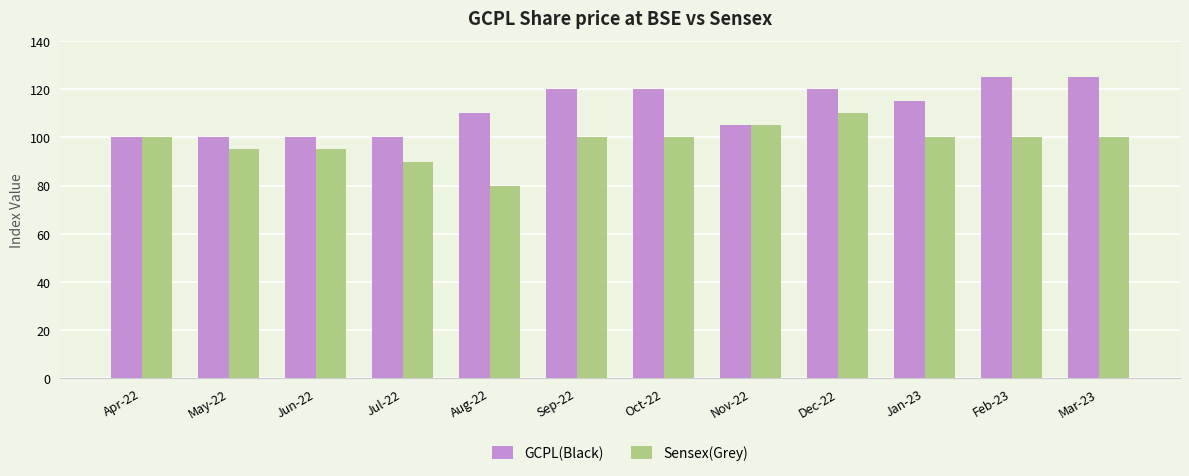

Rank the series by their average value, from lowest to highest.

Sensex(Grey), GCPL(Black)